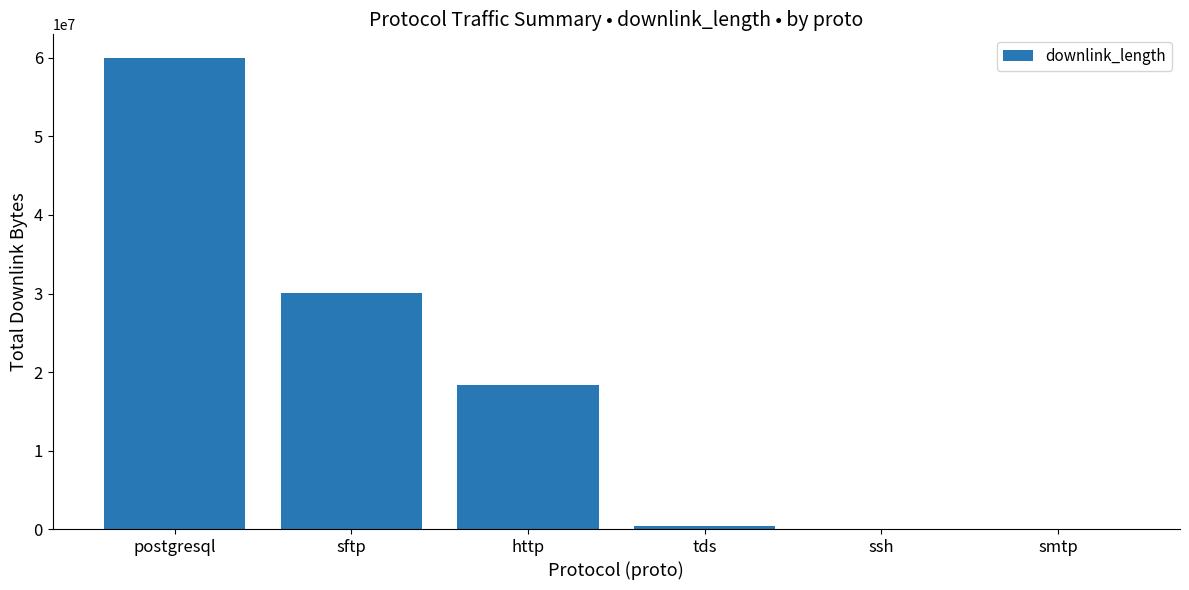

What is the maximum value shown in the chart?

60009617